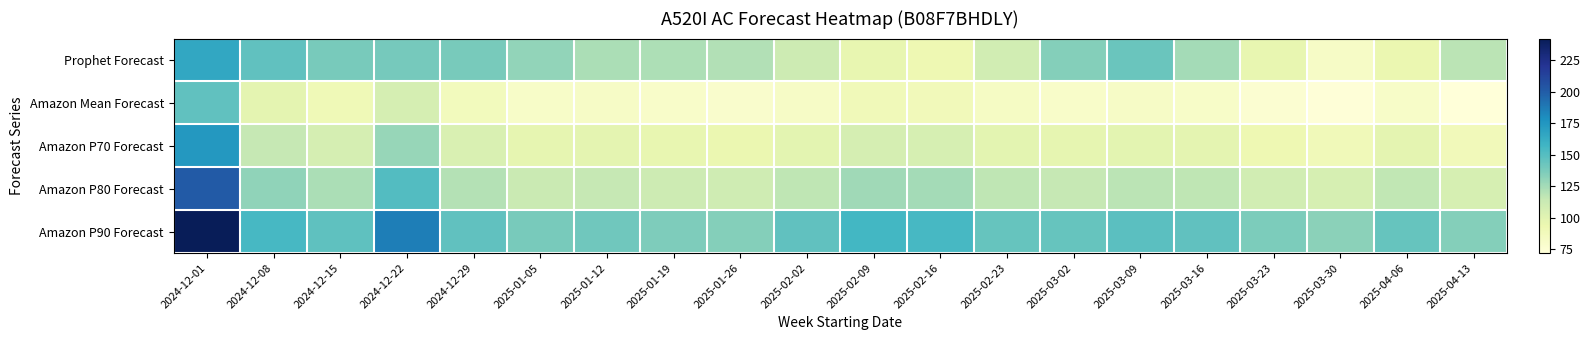

Reading left to right, extract all data points from this chart.

Prophet Forecast: 2024-12-01=165	2024-12-08=146	2024-12-15=138	2024-12-22=139	2024-12-29=138	2025-01-05=130	2025-01-12=123	2025-01-19=122	2025-01-26=121	2025-02-02=111	2025-02-09=96	2025-02-16=92	2025-02-23=109	2025-03-02=134	2025-03-09=143	2025-03-16=125	2025-03-23=96	2025-03-30=82	2025-04-06=94	2025-04-13=118
Amazon Mean Forecast: 2024-12-01=146	2024-12-08=98	2024-12-15=90	2024-12-22=107	2024-12-29=87	2025-01-05=81	2025-01-12=82	2025-01-19=80	2025-01-26=79	2025-02-02=82	2025-02-09=89	2025-02-16=88	2025-02-23=83	2025-03-02=80	2025-03-09=82	2025-03-16=81	2025-03-23=76	2025-03-30=73	2025-04-06=81	2025-04-13=72
Amazon P70 Forecast: 2024-12-01=174	2024-12-08=115	2024-12-15=107	2024-12-22=129	2024-12-29=104	2025-01-05=97	2025-01-12=98	2025-01-19=96	2025-01-26=94	2025-02-02=99	2025-02-09=107	2025-02-16=106	2025-02-23=99	2025-03-02=97	2025-03-09=99	2025-03-16=98	2025-03-23=92	2025-03-30=89	2025-04-06=98	2025-04-13=88
Amazon P80 Forecast: 2024-12-01=201	2024-12-08=131	2024-12-15=123	2024-12-22=151	2024-12-29=120	2025-01-05=113	2025-01-12=115	2025-01-19=111	2025-01-26=110	2025-02-02=117	2025-02-09=126	2025-02-16=125	2025-02-23=117	2025-03-02=115	2025-03-09=118	2025-03-16=117	2025-03-23=109	2025-03-30=106	2025-04-06=116	2025-04-13=106
Amazon P90 Forecast: 2024-12-01=242	2024-12-08=155	2024-12-15=147	2024-12-22=186	2024-12-29=146	2025-01-05=138	2025-01-12=141	2025-01-19=136	2025-01-26=134	2025-02-02=146	2025-02-09=156	2025-02-16=155	2025-02-23=144	2025-03-02=144	2025-03-09=148	2025-03-16=146	2025-03-23=137	2025-03-30=132	2025-04-06=144	2025-04-13=134